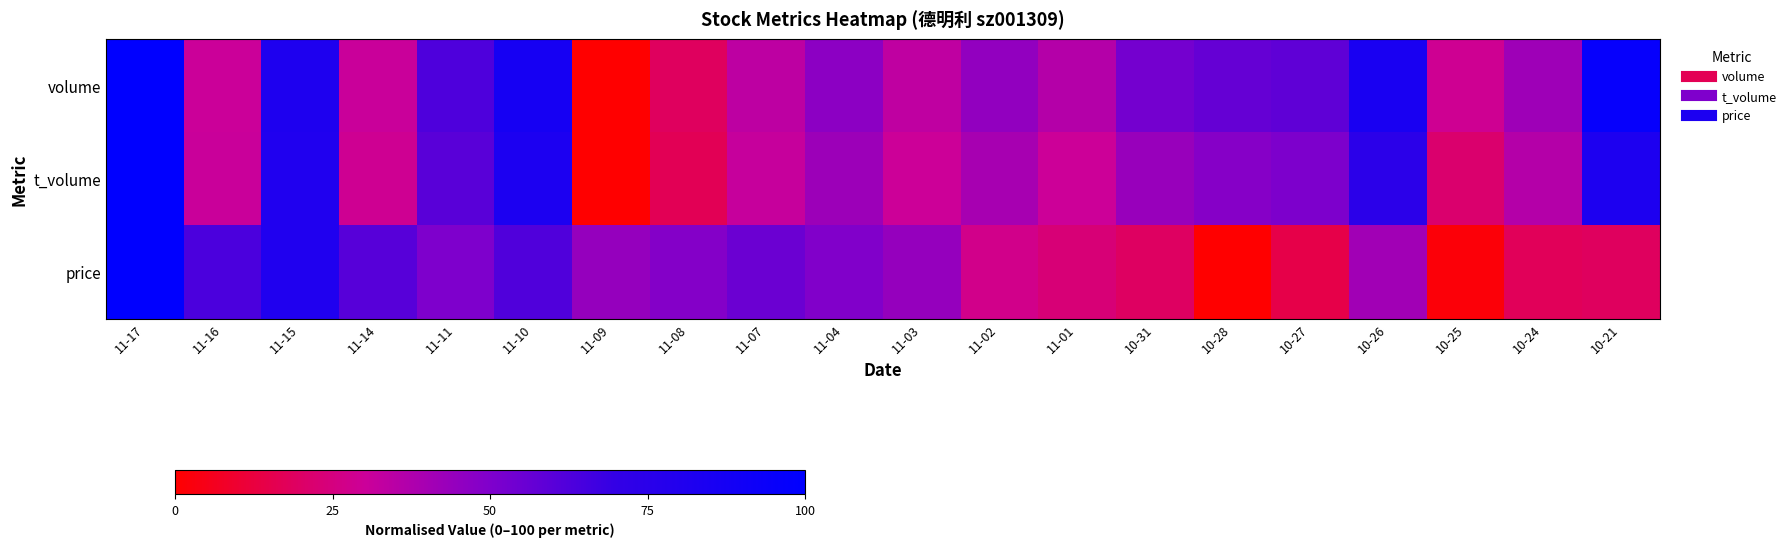

Reading right to left, extract all data points from this chart.

volume: 10-21=96.3	10-24=42.2	10-25=28.9	10-26=85.1	10-27=58.5	10-28=57.0	10-31=53.0	11-01=36.1	11-02=45.0	11-03=33.4	11-04=46.7	11-07=33.7	11-08=18.6	11-09=0.0	11-10=86.7	11-11=62.7	11-14=30.6	11-15=82.0	11-16=30.1	11-17=100.0
t_volume: 10-21=82.7	10-24=36.1	10-25=21.8	10-26=74.5	10-27=50.5	10-28=48.4	10-31=43.7	11-01=29.8	11-02=39.7	11-03=29.8	11-04=42.4	11-07=31.5	11-08=17.2	11-09=0.0	11-10=83.5	11-11=59.9	11-14=28.8	11-15=80.9	11-16=30.7	11-17=100.0
price: 10-21=18.5	10-24=17.6	10-25=1.8	10-26=41.0	10-27=14.7	10-28=0.0	10-31=19.2	11-01=23.2	11-02=27.1	11-03=44.3	11-04=49.4	11-07=55.3	11-08=48.8	11-09=44.4	11-10=62.1	11-11=50.2	11-14=60.3	11-15=80.9	11-16=63.7	11-17=100.0